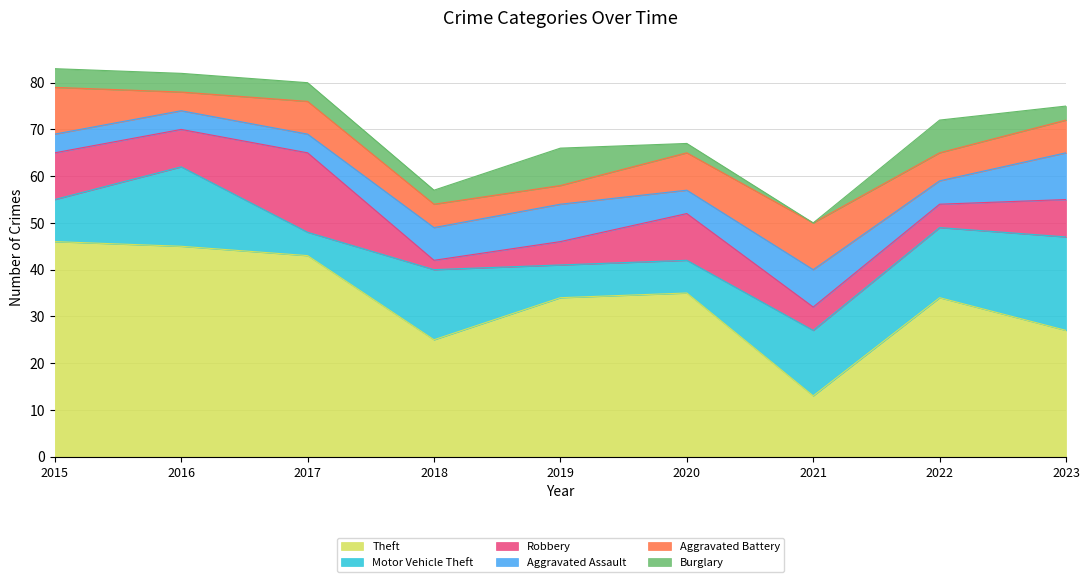

What is the value of the Aggravated Assault point at the 8th from the left?

5